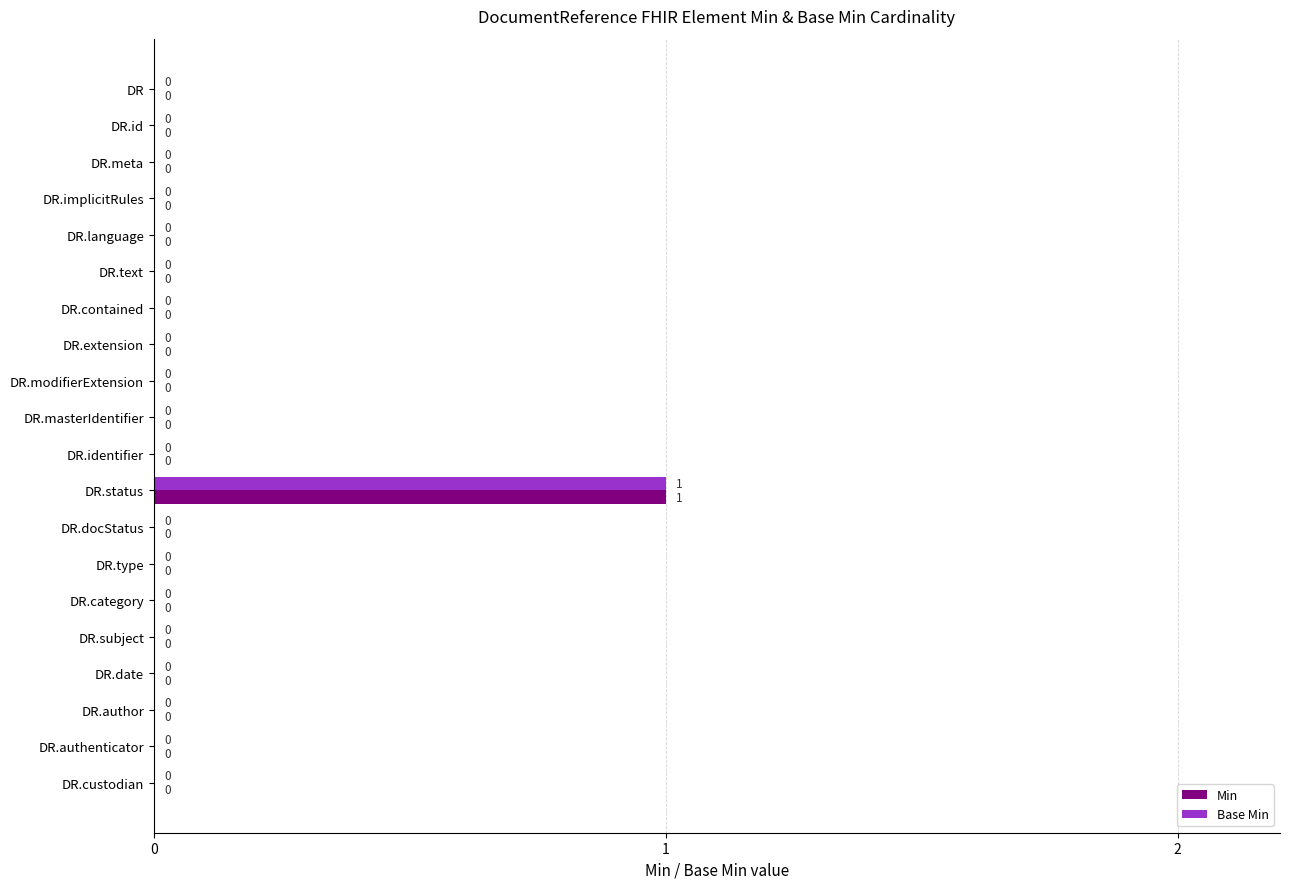

Count the Base Min values in the range 0 to 1.

20